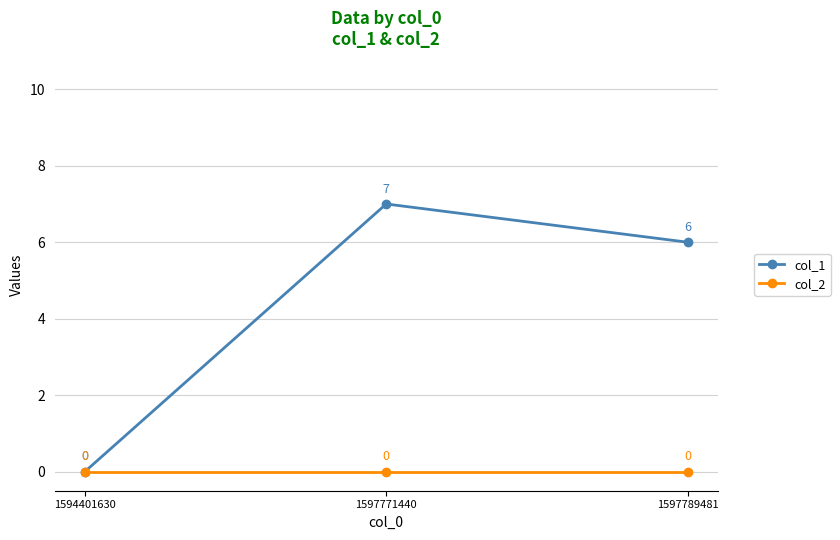

How many data points does each series have?

3